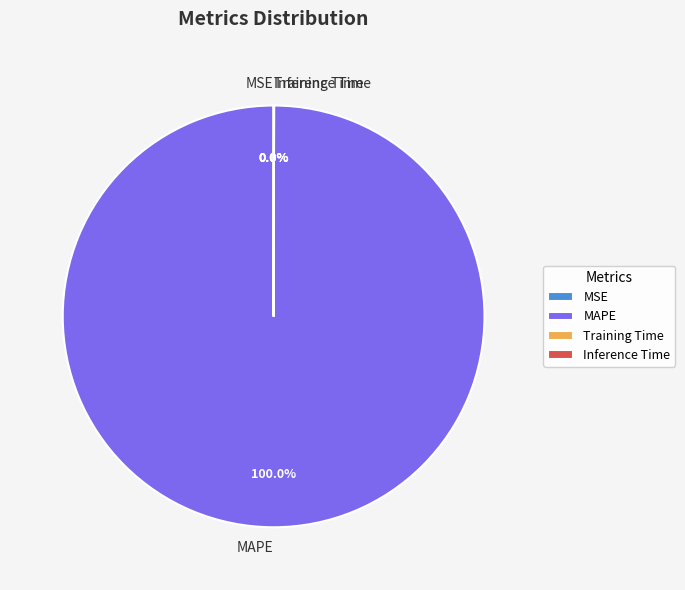

Which category has the biggest portion of the pie?

MAPE